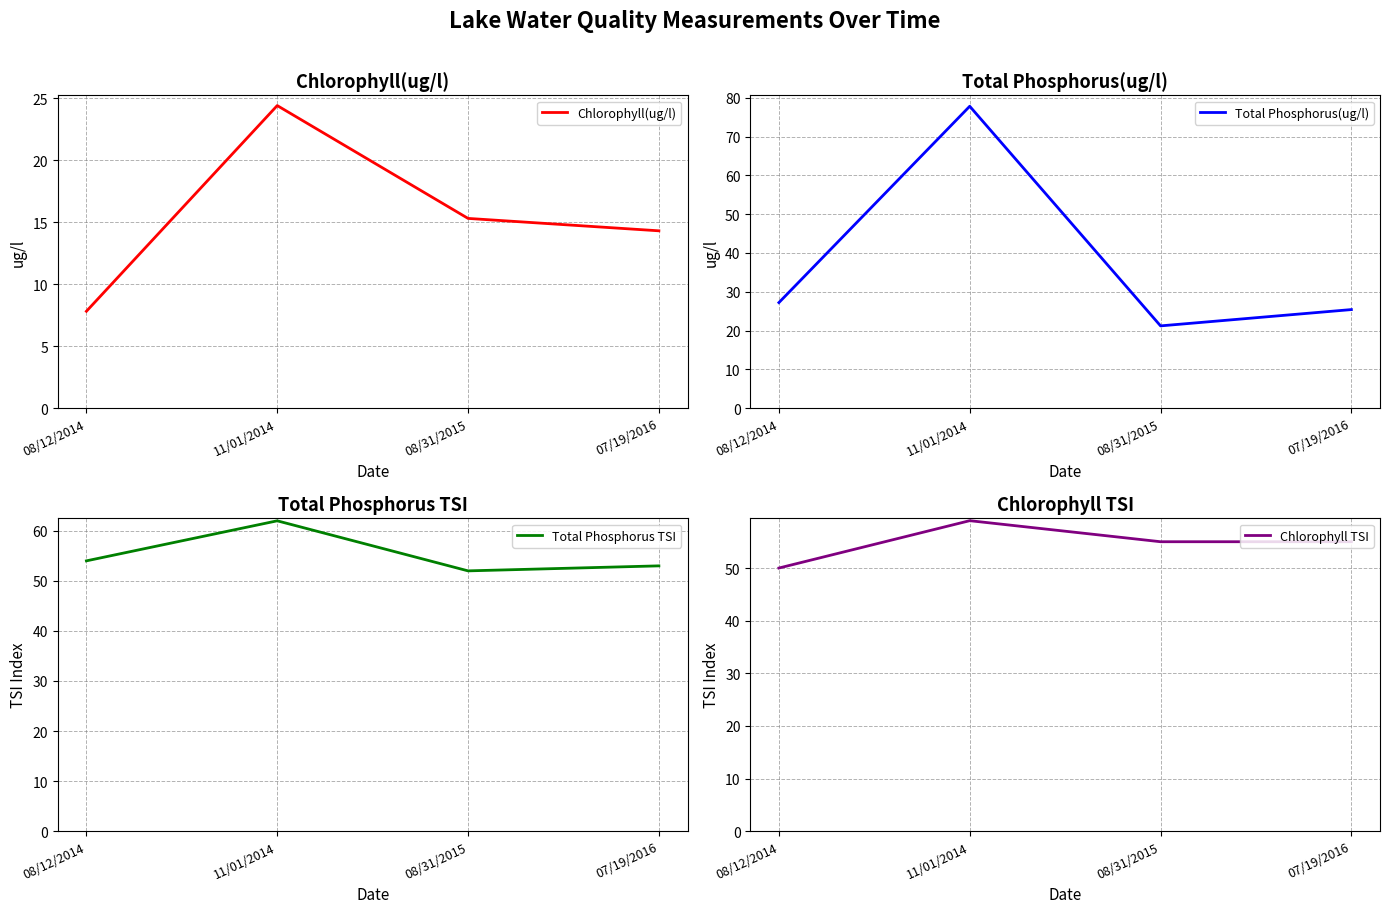

What is the average value of the Chlorophyll TSI series?

55